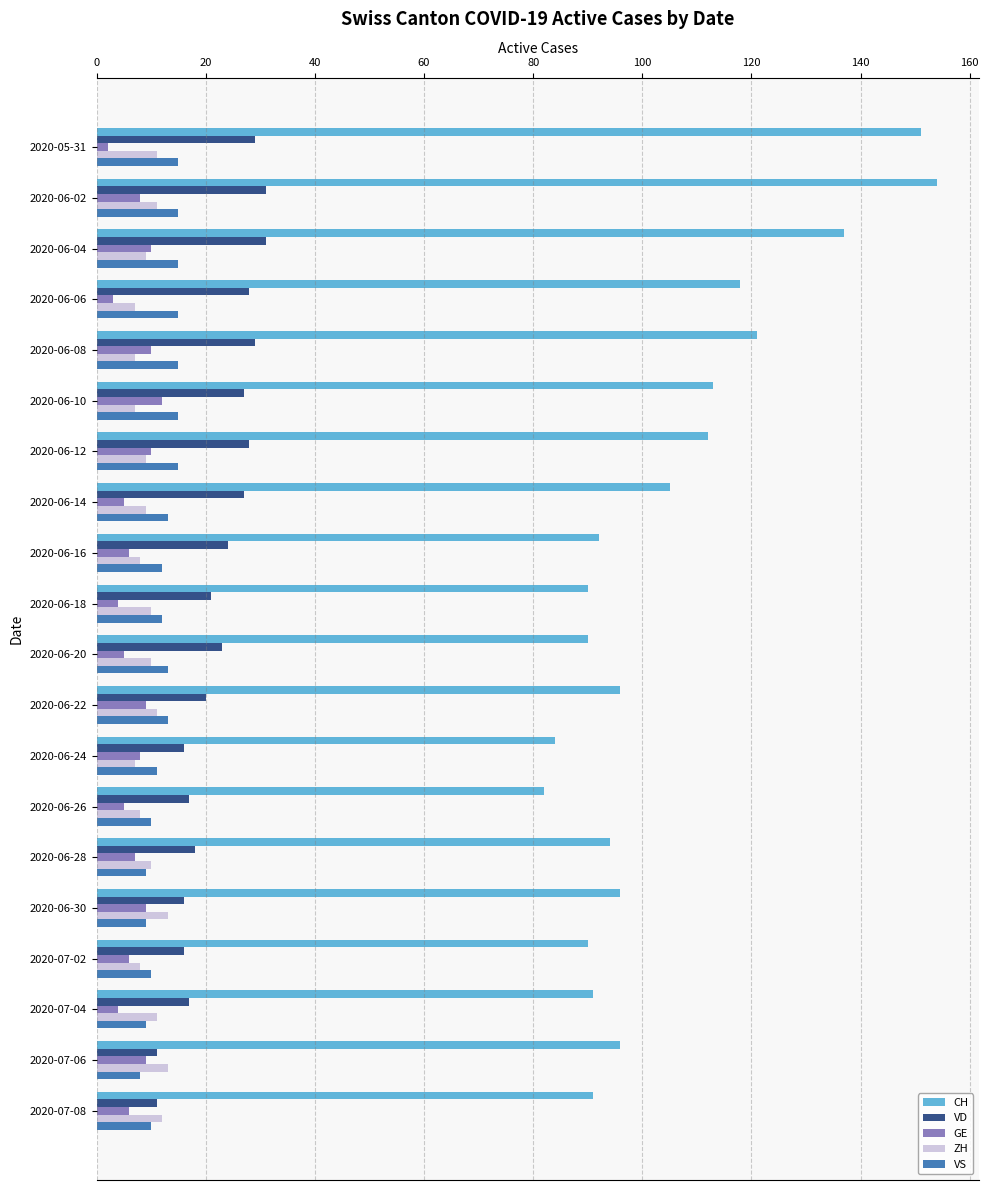

The value of ZH at 2020-07-04 is 19. True or false?

False